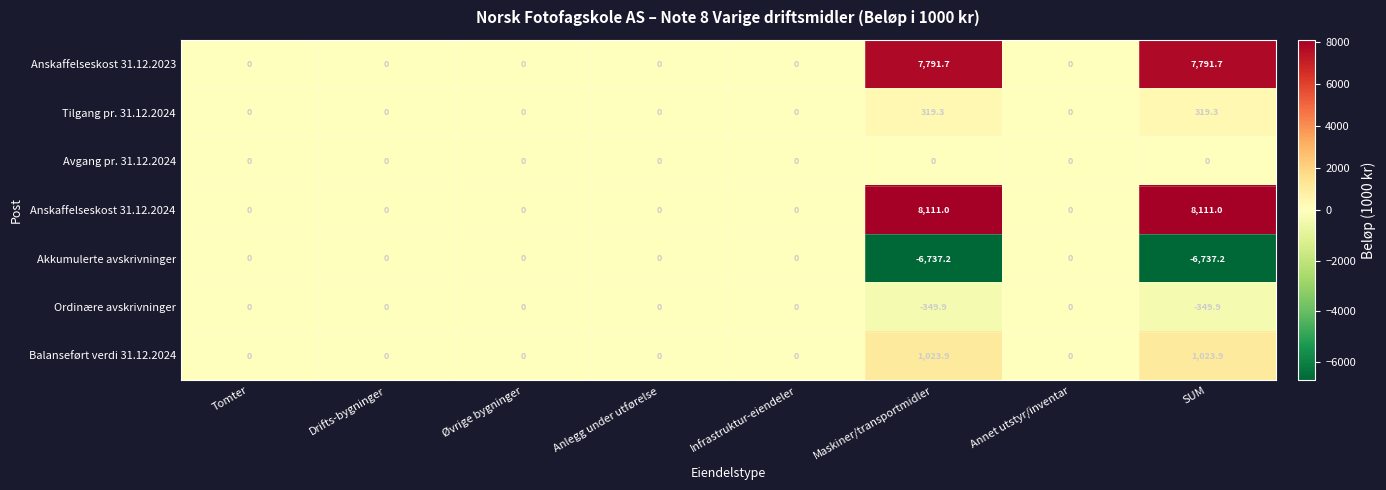

What is the maximum value shown in the chart?

8111.0